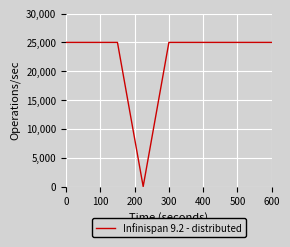

What is the difference between the maximum and minimum values?

25000